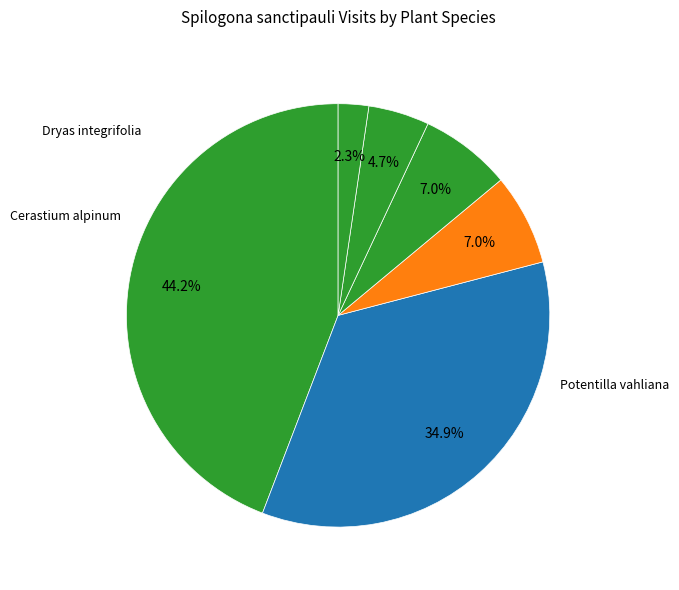

Count the number of slices in the pie.

6